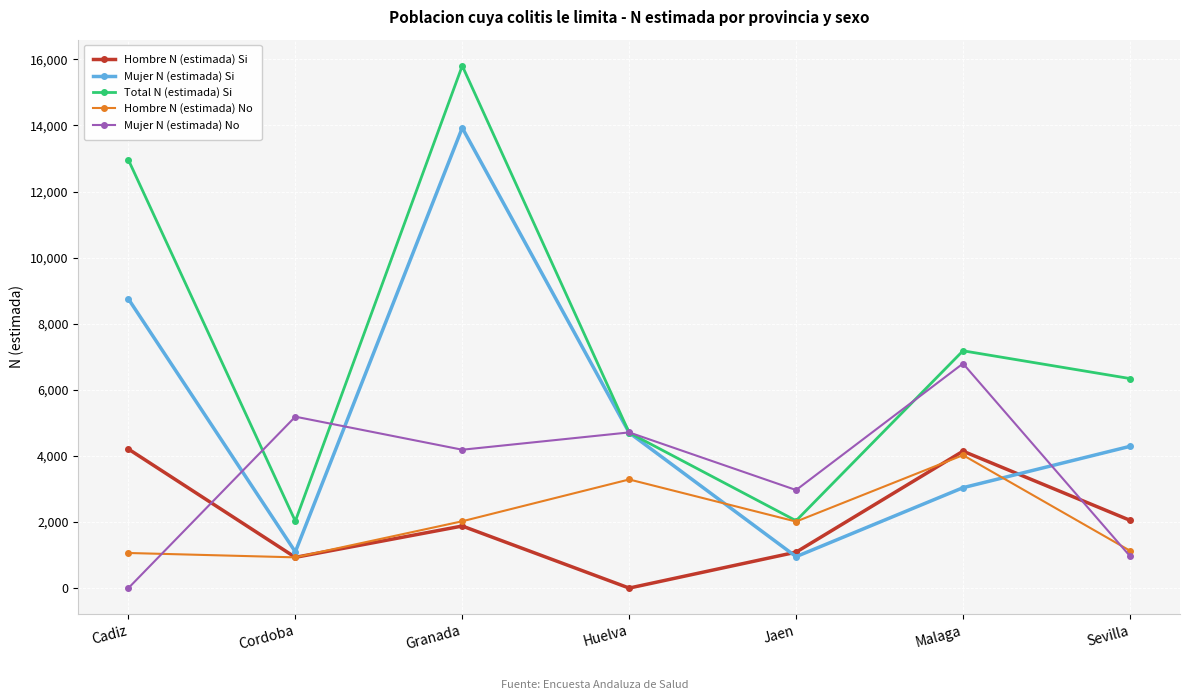

Which series ends up on top after the final intersection of Hombre N (estimada) Si and Hombre N (estimada) No?

Hombre N (estimada) Si